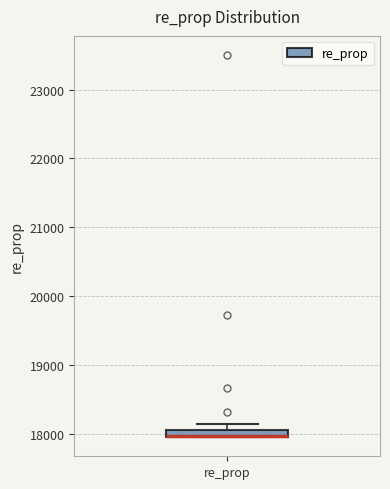

Where is the upper edge of the box for re_prop on the y-axis? The values are not printed on the chart, so give them approximately, as read against the axis.

18100